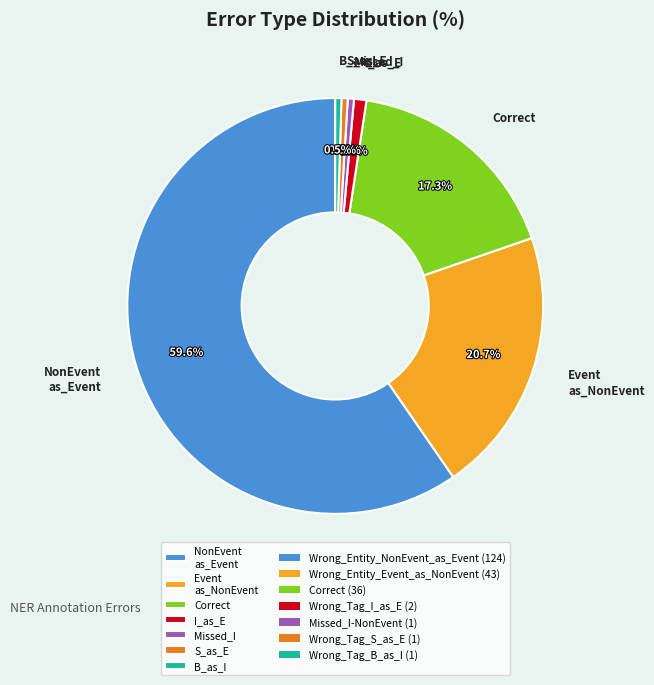

Which slice is the largest?

NonEvent as_Event